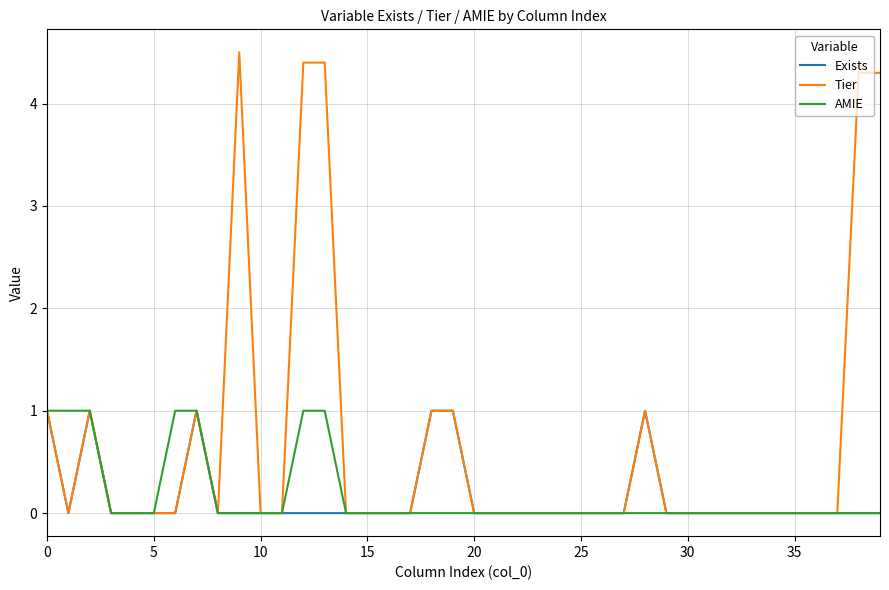

What is the highest value of the Tier series?

4.5